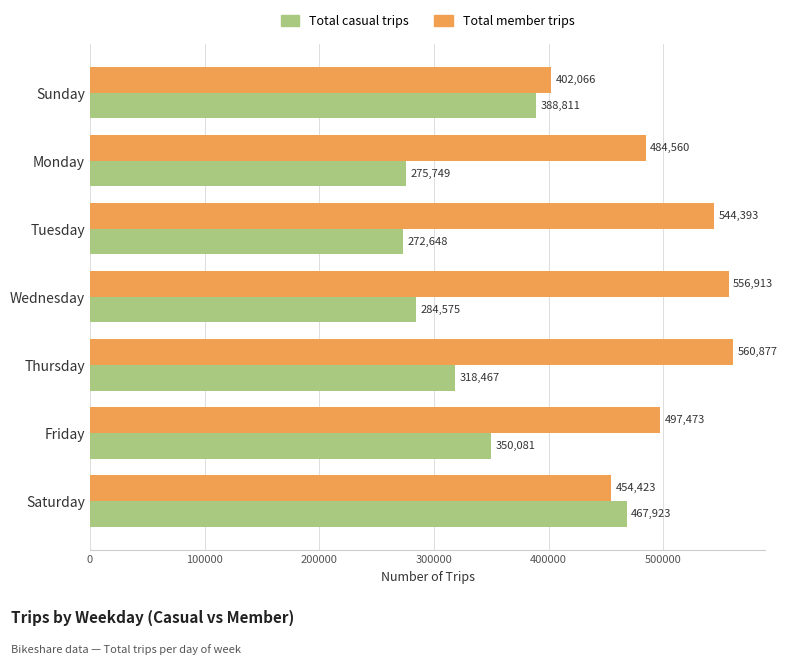

Is it true that Total casual trips equals 350081 at Friday?

True